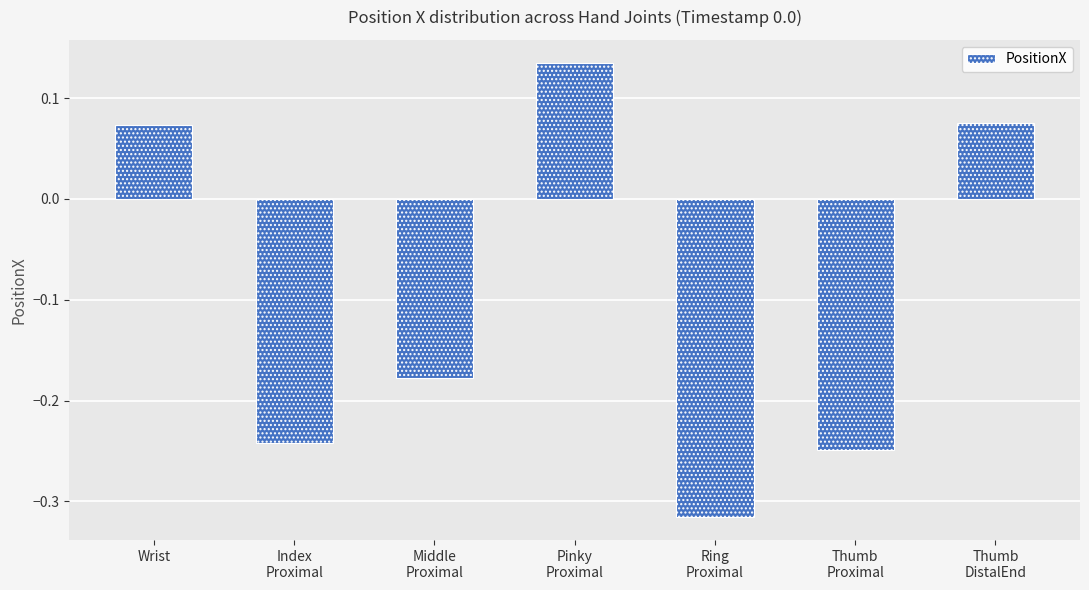

Where does the data first go above 0?

Wrist